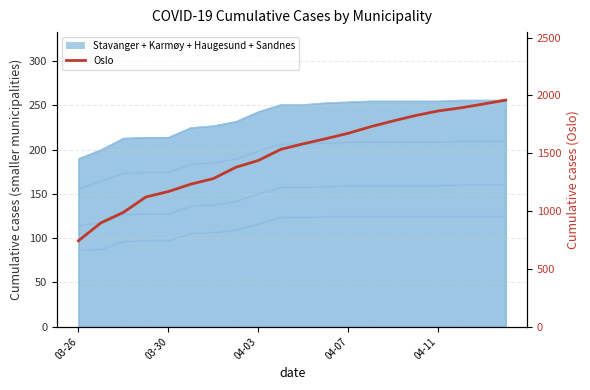

The value at 19 is 1960. True or false?

True